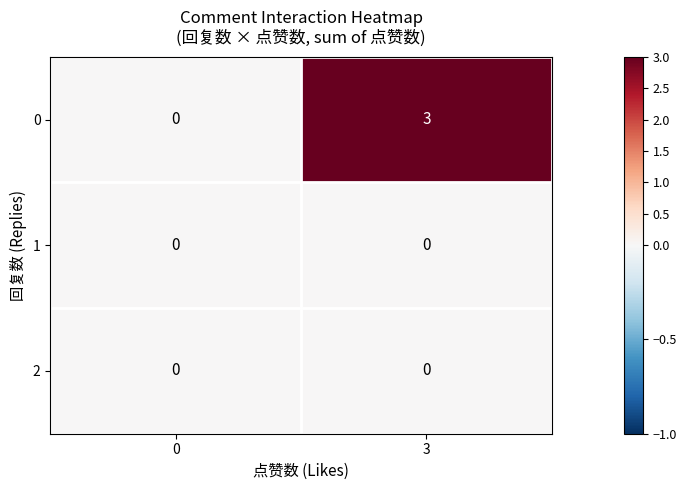

What is the spread (max minus min) of values at 3?

3